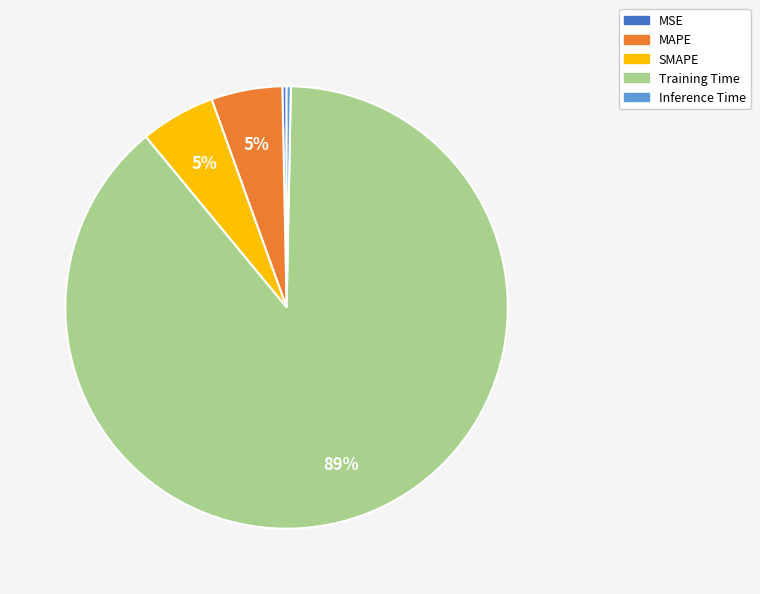

Does any single category account for the majority?

Yes